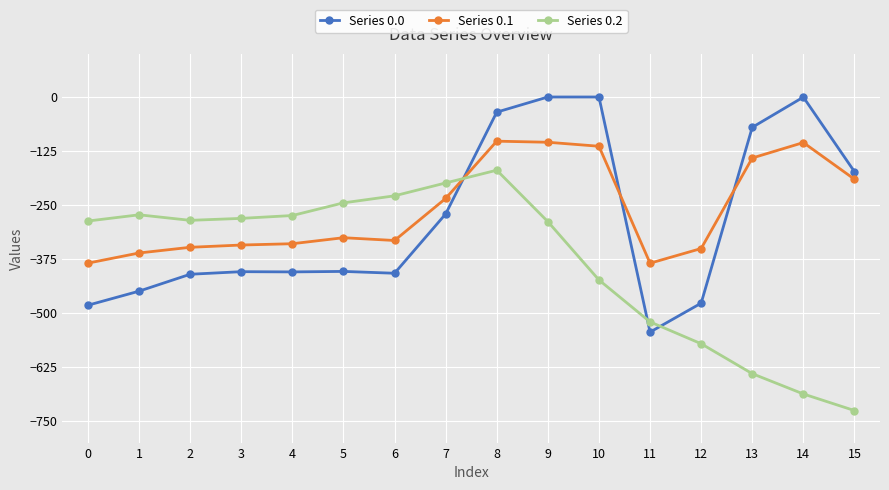

What are all the series names shown in the legend?

Series 0.0, Series 0.1, Series 0.2